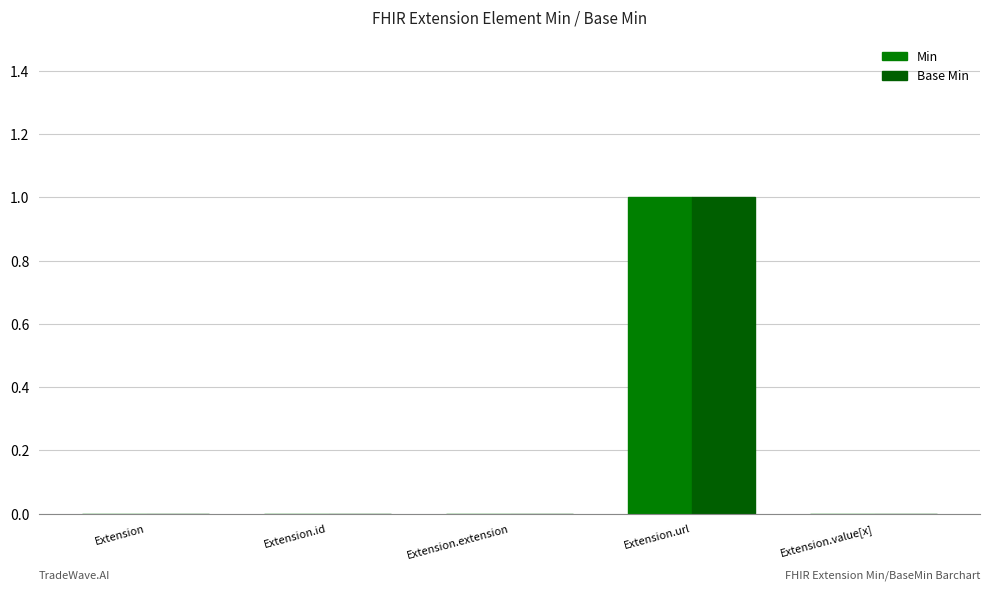

Reading left to right, transcribe all the data shown in this chart.

Min: Extension=0	Extension.id=0	Extension.extension=0	Extension.url=1	Extension.value[x]=0
Base Min: Extension=0	Extension.id=0	Extension.extension=0	Extension.url=1	Extension.value[x]=0